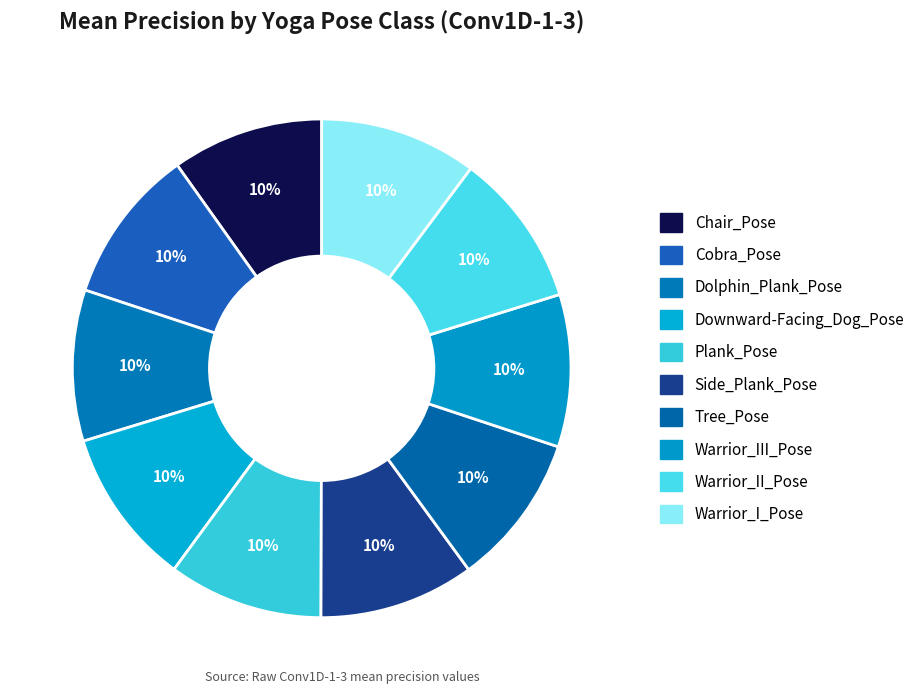

What percentage is the Cobra_Pose slice, to the nearest percent?

10%